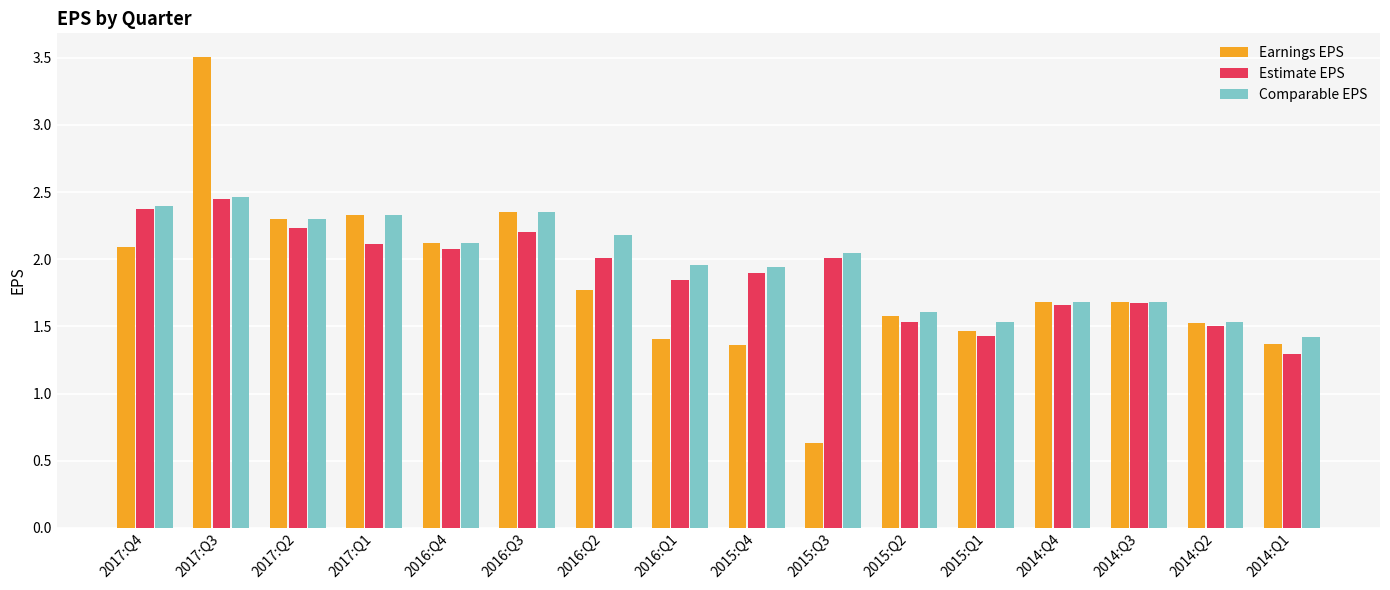

Between 2016:Q2 and 2015:Q3, which series saw the biggest shift?

Earnings EPS